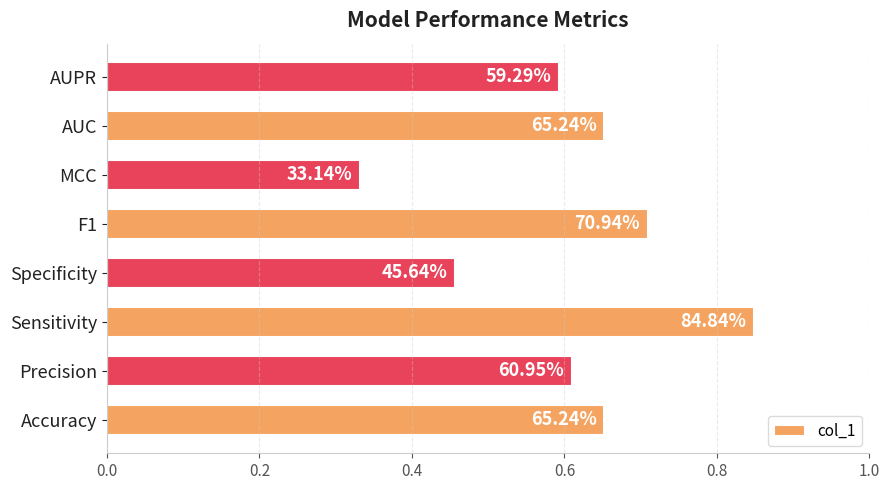

How many bars are there in total?

8